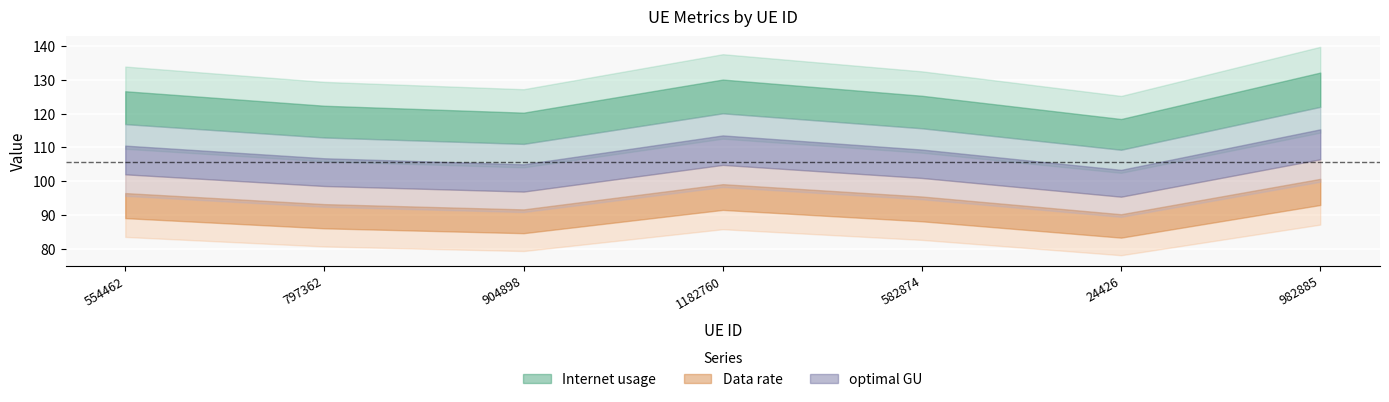

How many interior local valleys does the Data rate series have?

2